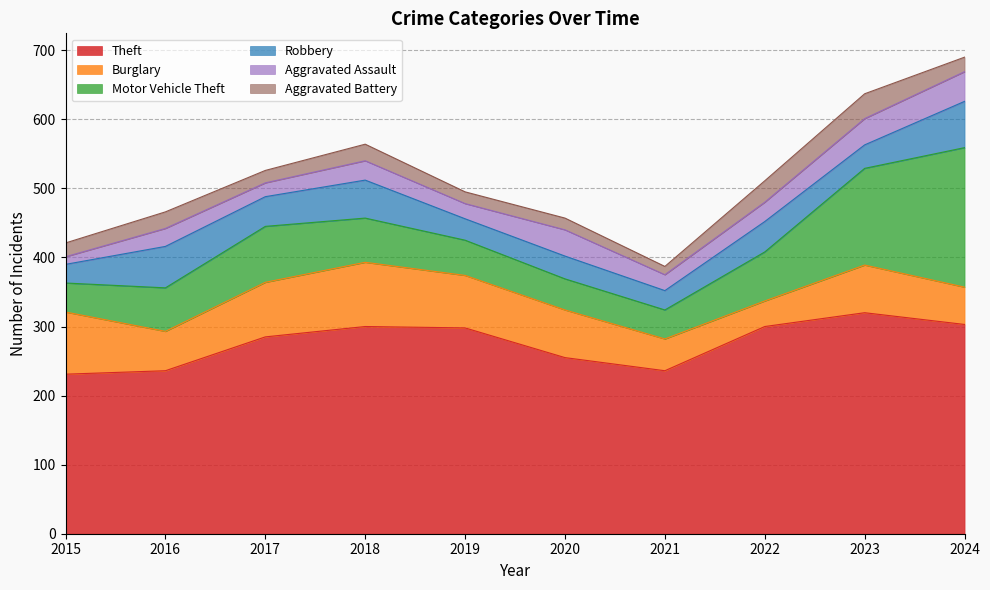

Where is the first local maximum for Robbery?

2016